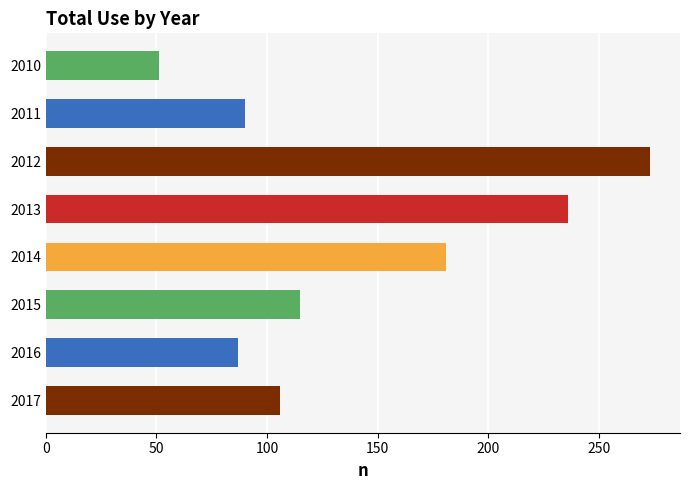

What value does the data have at 2012?

273